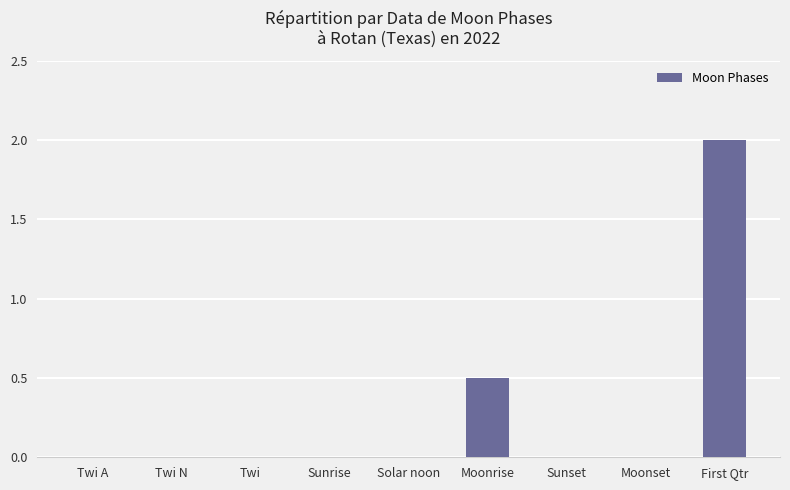

Reading right to left, transcribe all the data shown in this chart.

First Qtr=2.0	Moonset=0.0	Sunset=0.0	Moonrise=0.5	Solar noon=0.0	Sunrise=0.0	Twi=0.0	Twi N=0.0	Twi A=0.0